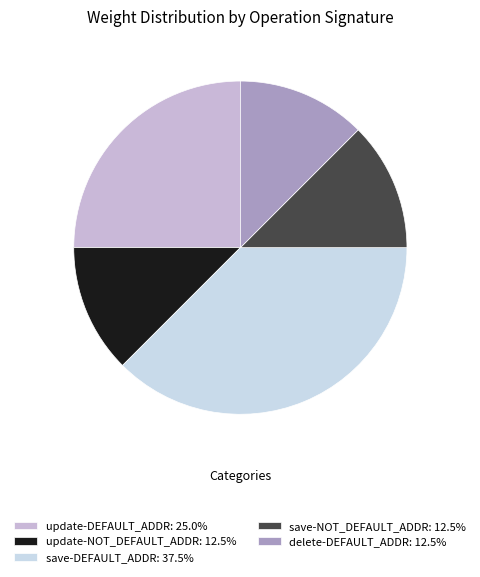

Count the number of slices in the pie.

5